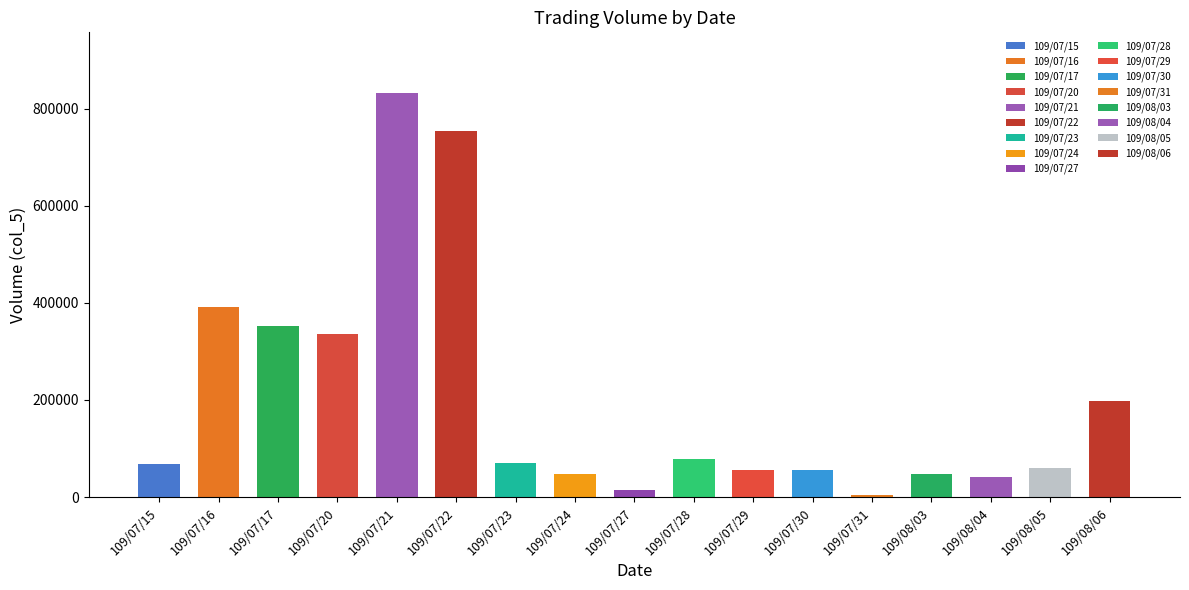

What is the value of the col_5 bar at the 2nd from the left?

392350.0